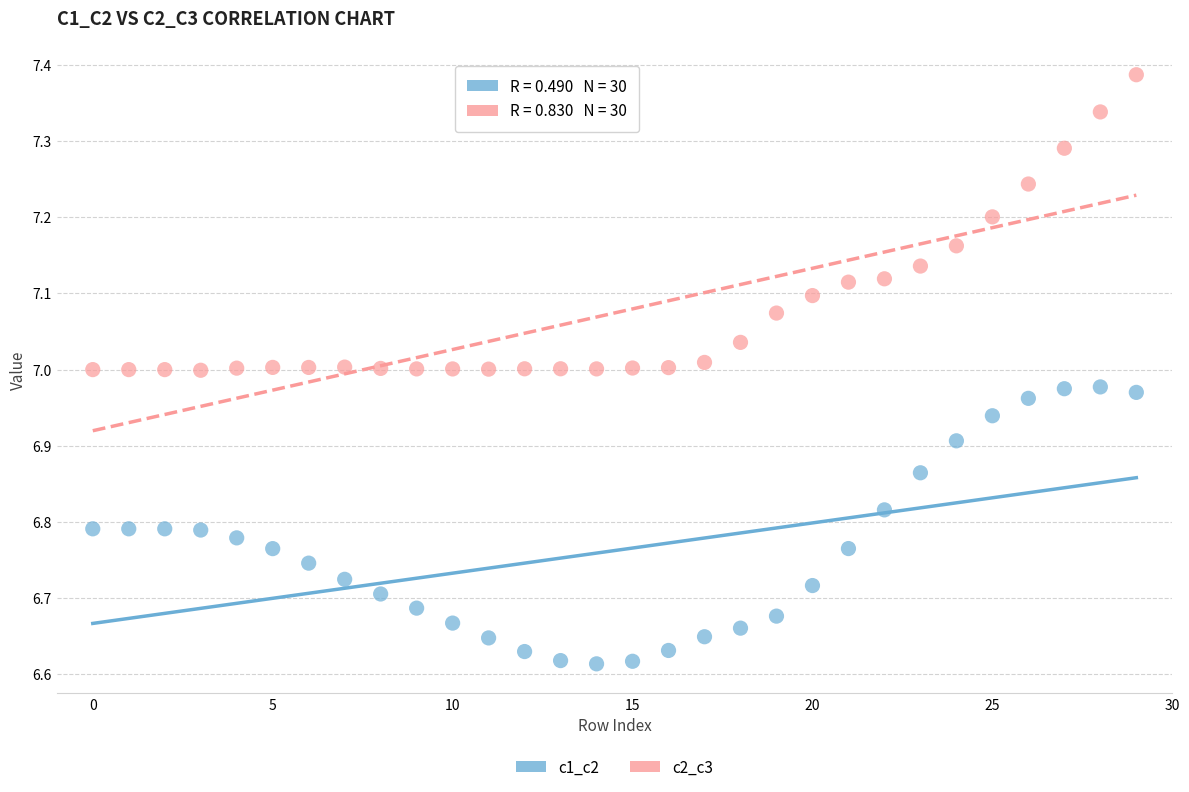

Which series reaches the maximum Y coordinate?

c2_c3